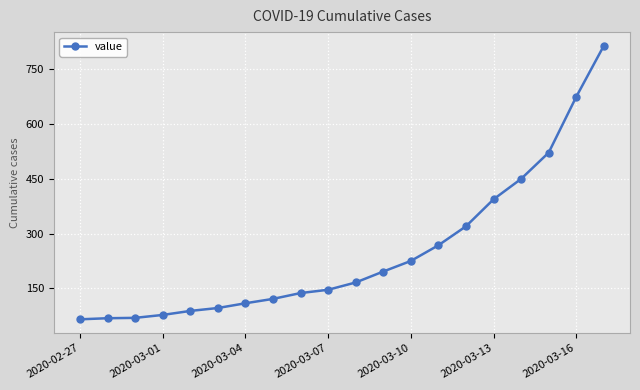

What is the value of the 18th point from the left?

522